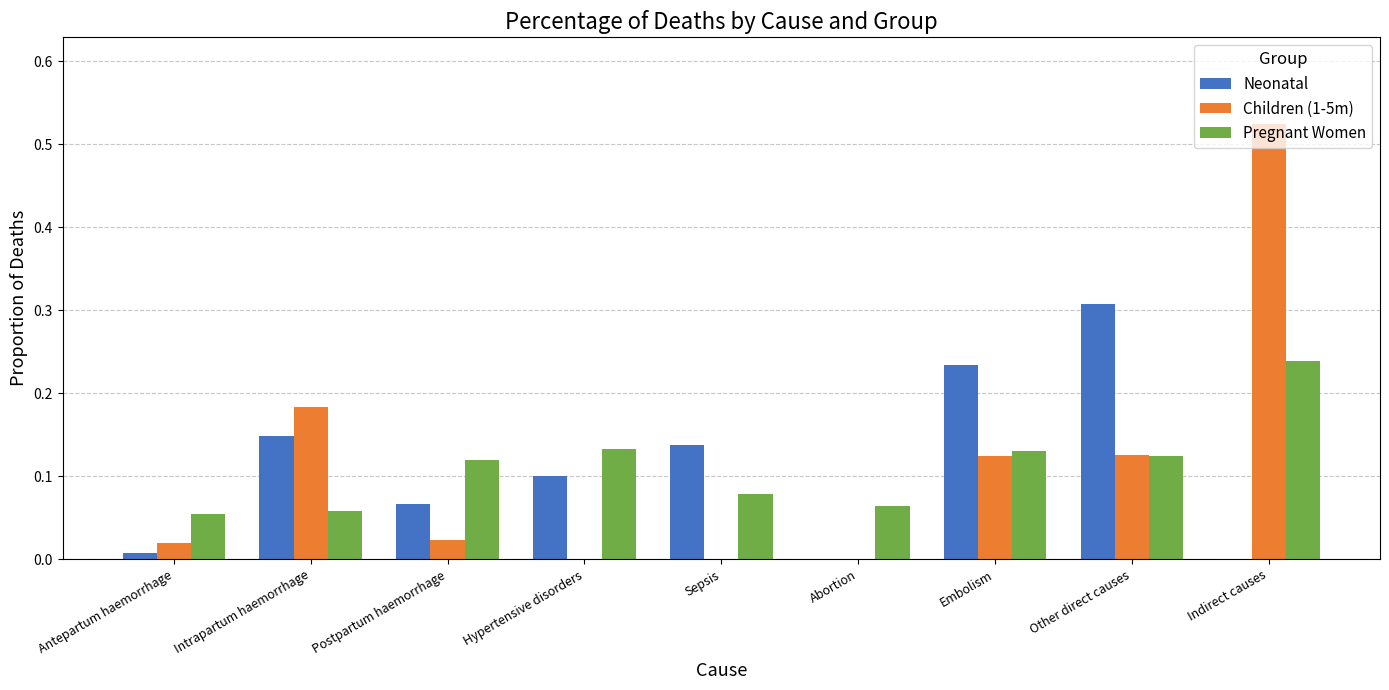

Between Sepsis and Indirect causes, which series saw the biggest shift?

Children (1-5m)